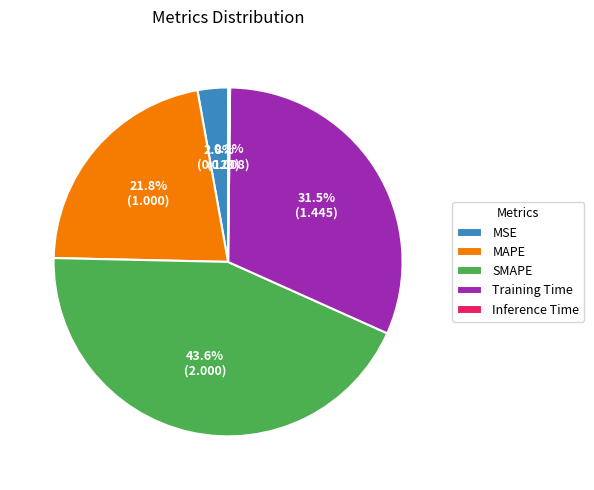

Does any single category account for the majority?

No